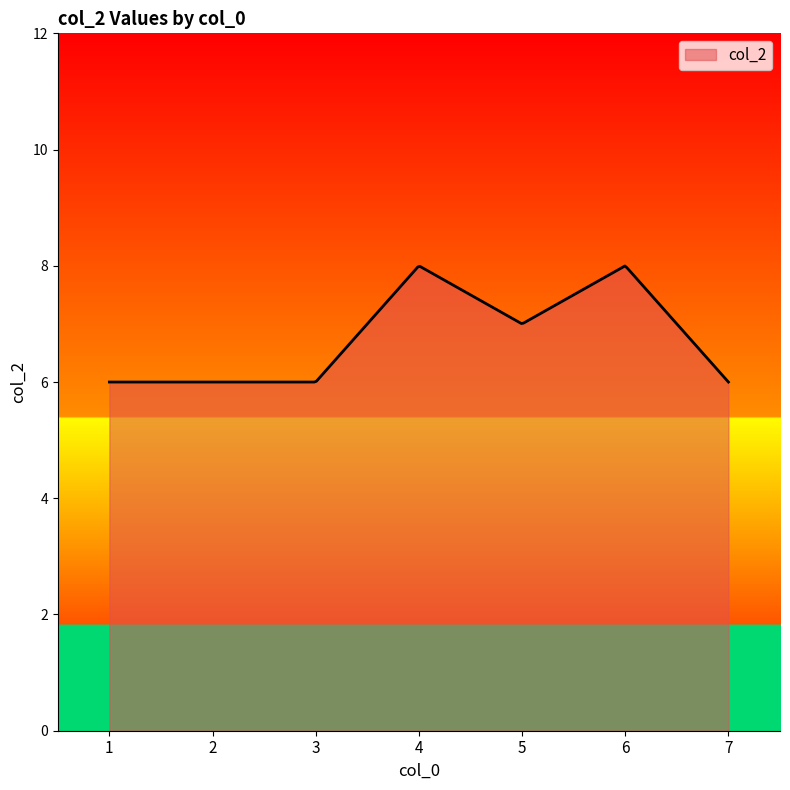

What is the greatest value displayed?

8.0